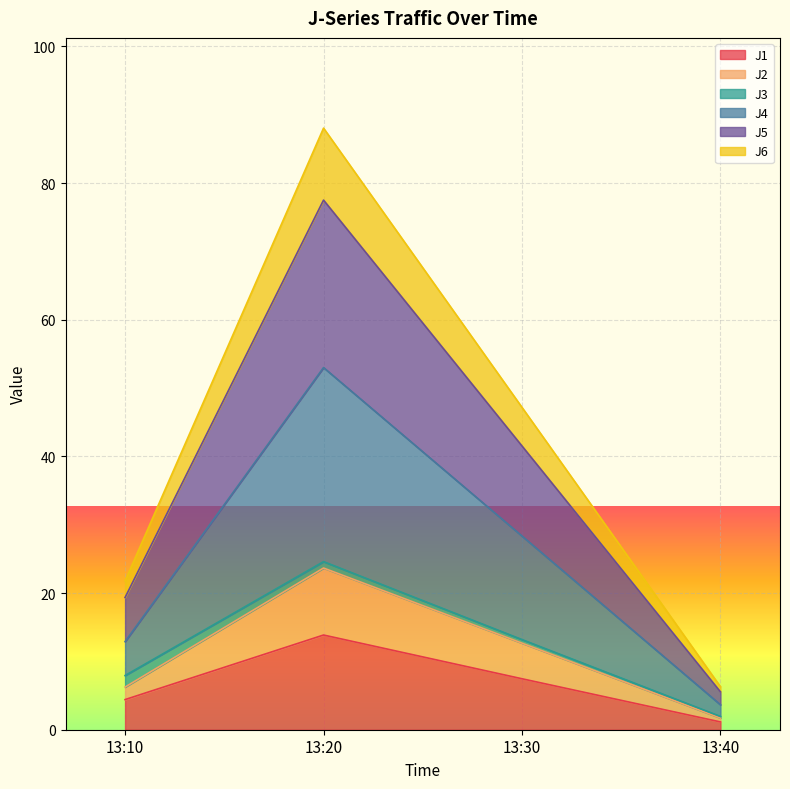

At which label does J6 first exceed 41?

13:20